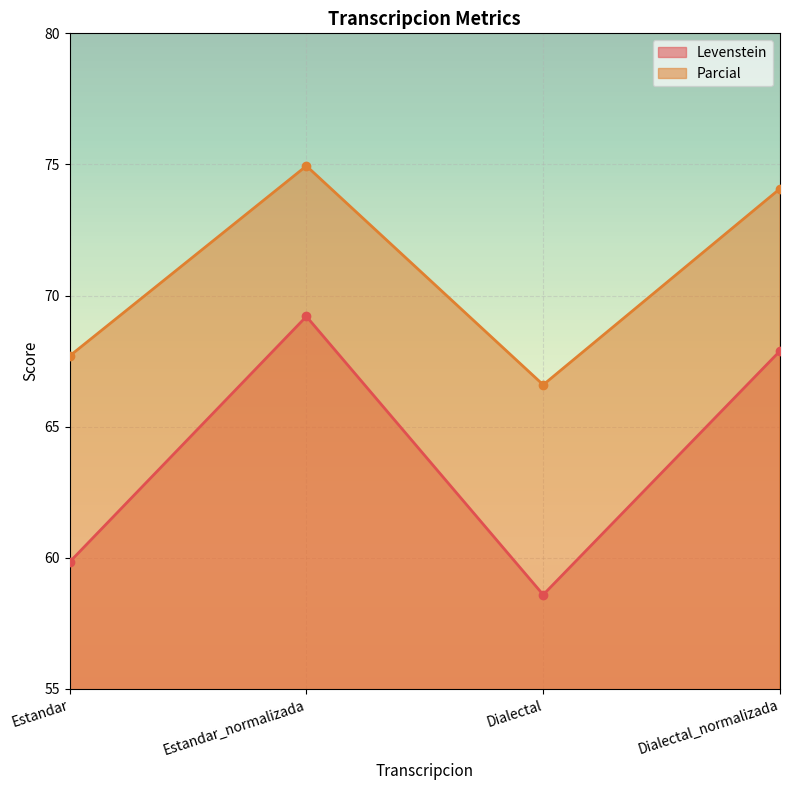

The value of Parcial at Estandar is 67.7. True or false?

True